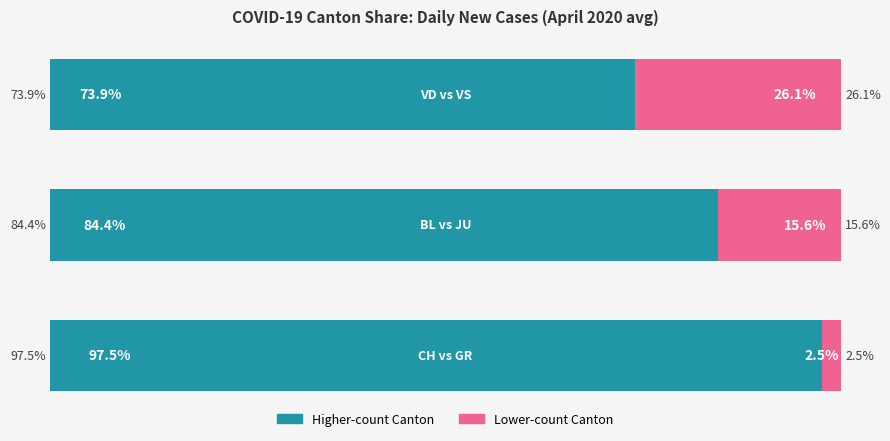

How many groups of bars are there?

3